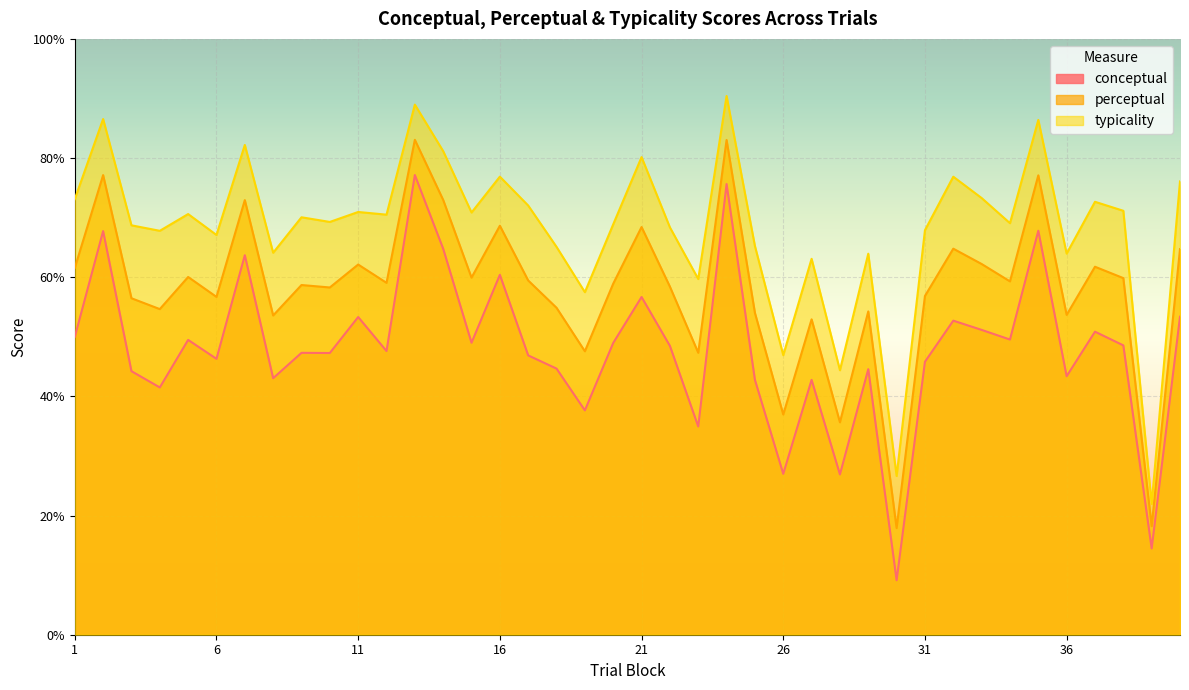

Rank the series by their average value, from highest to lowest.

typicality, perceptual, conceptual